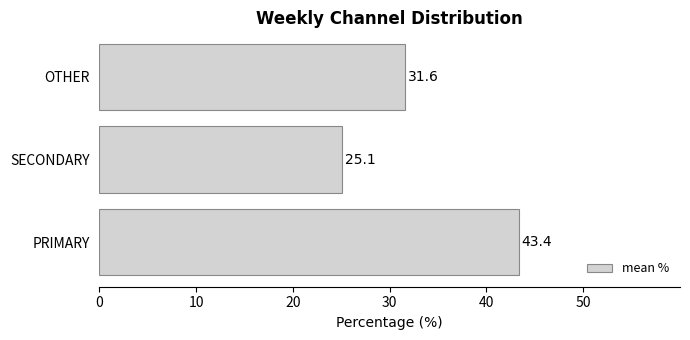

How many categories are shown in the chart?

3